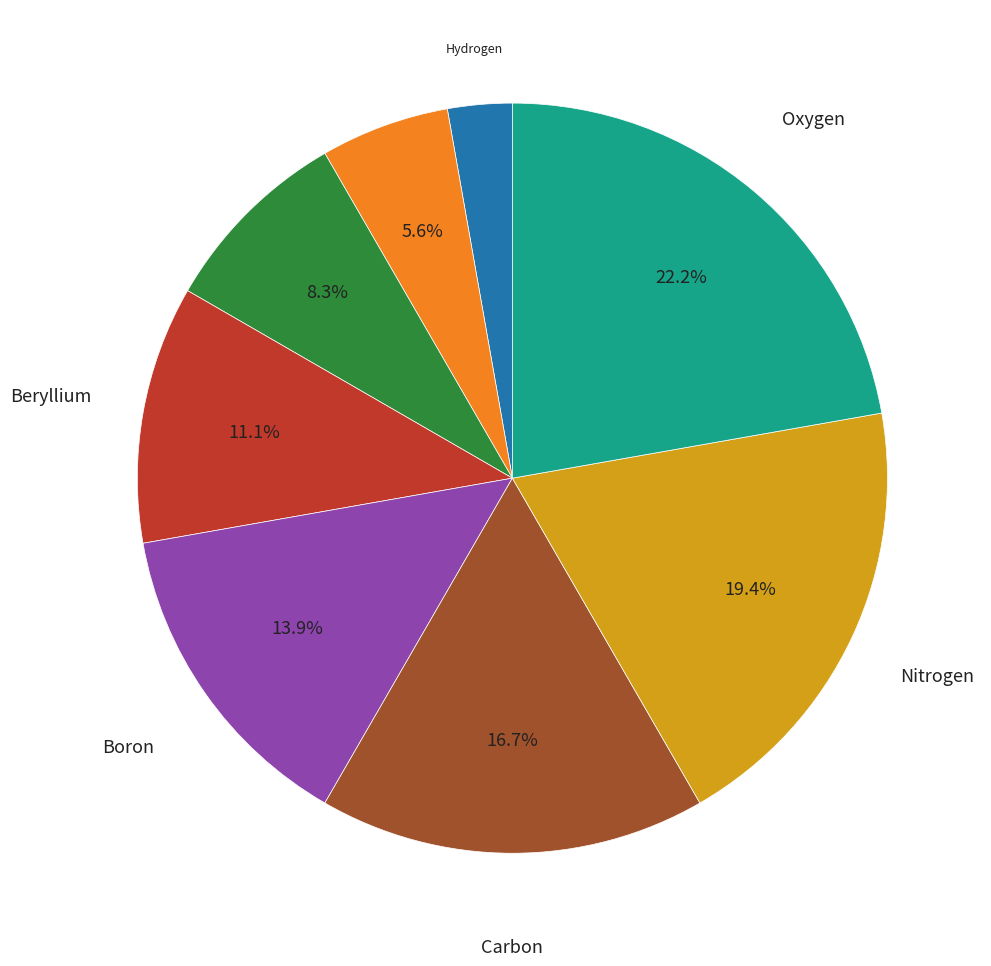

Is there any slice that represents more than half of the pie?

No